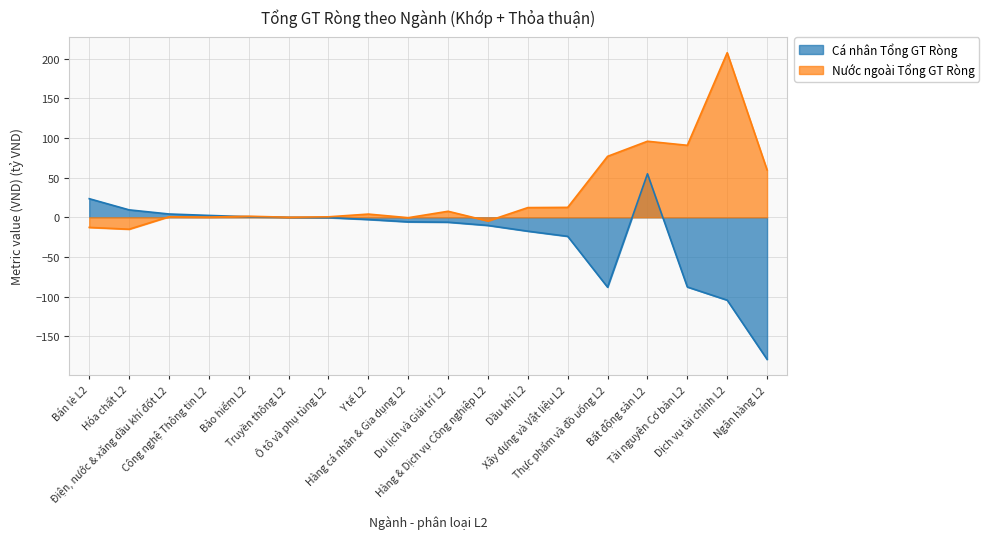

What is the sum of the Cá nhân Tổng GT Ròng values at Xây dựng và Vật liệu L2 and Hàng & Dịch vụ Công nghiệp L2?

-34.2